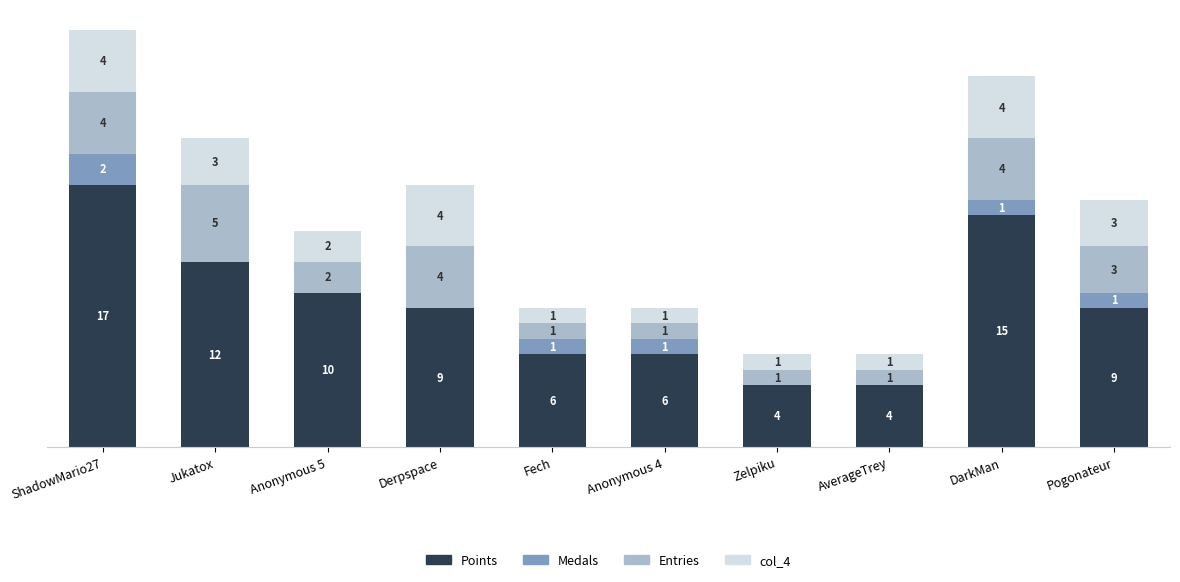

Where is Points nearest to the value 10?

Anonymous 5